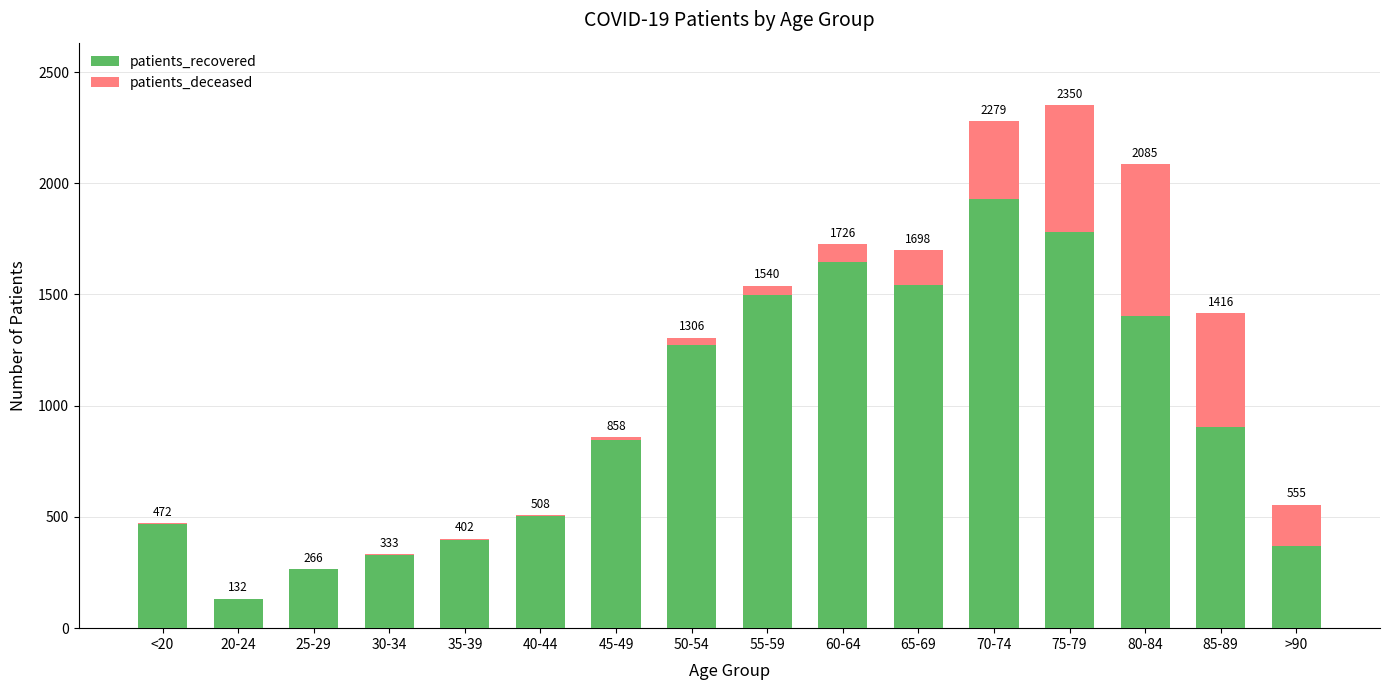

What is the label of the 11th bar from the left?

65-69